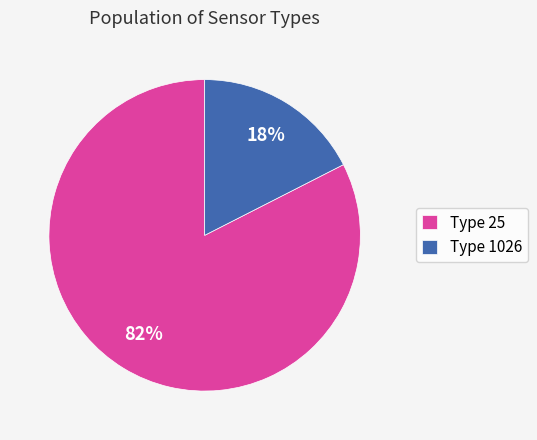

The Type 25 slice represents 93% of the pie. True or false?

False